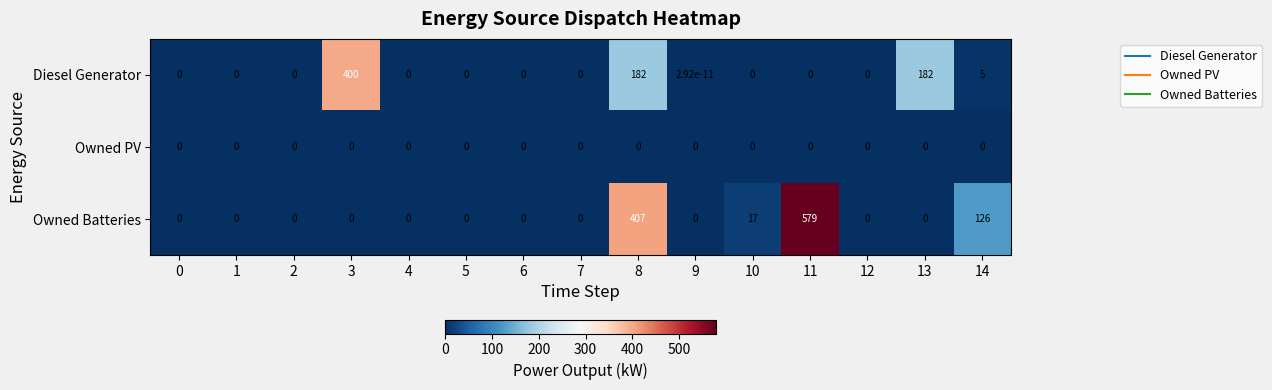

What is the sum of all Diesel Generator values?

769.0